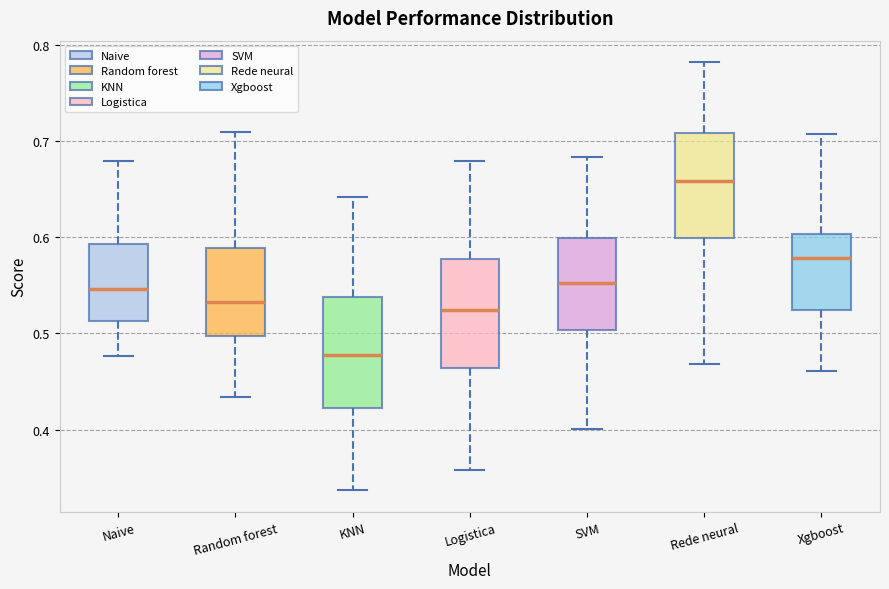

Where does the lower whisker of the box for Naive end on the y-axis? The values are not printed on the chart, so give them approximately, as read against the axis.

0.48